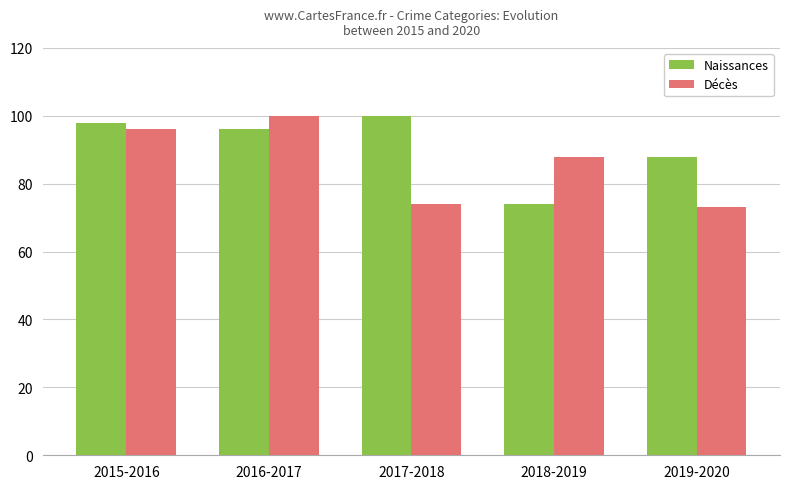

What is the greatest value displayed?

100